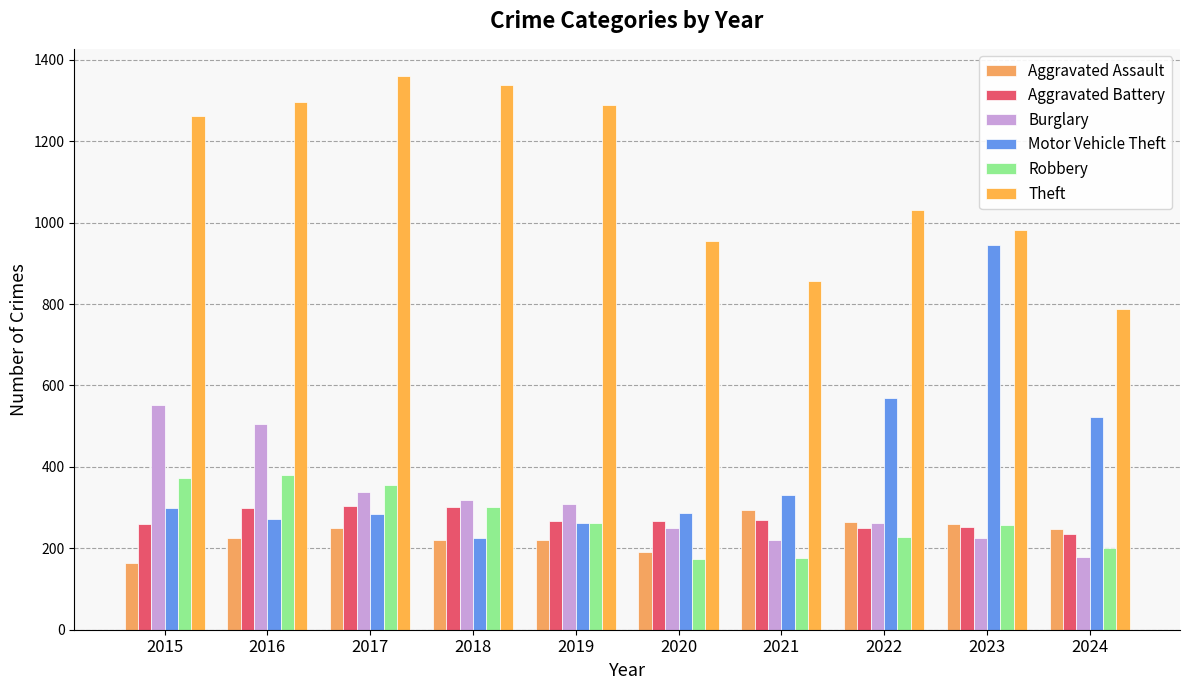

Read the Motor Vehicle Theft value at 2020.

287